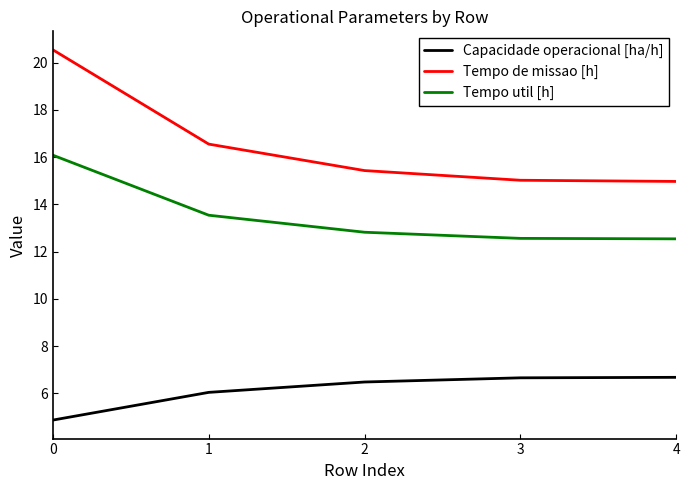

Which series has the widest spread of values?

Tempo de missao [h]